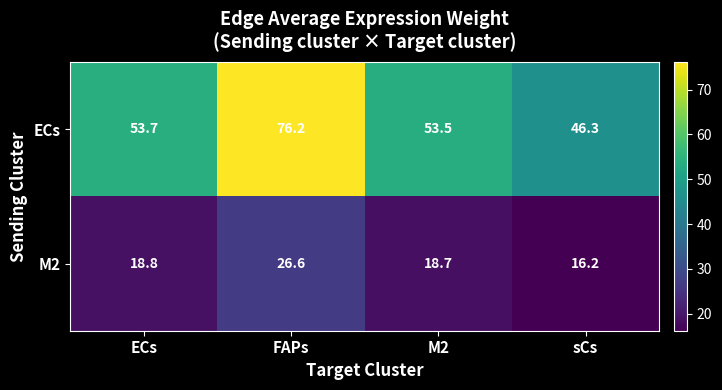

How many categories are shown in the chart?

4